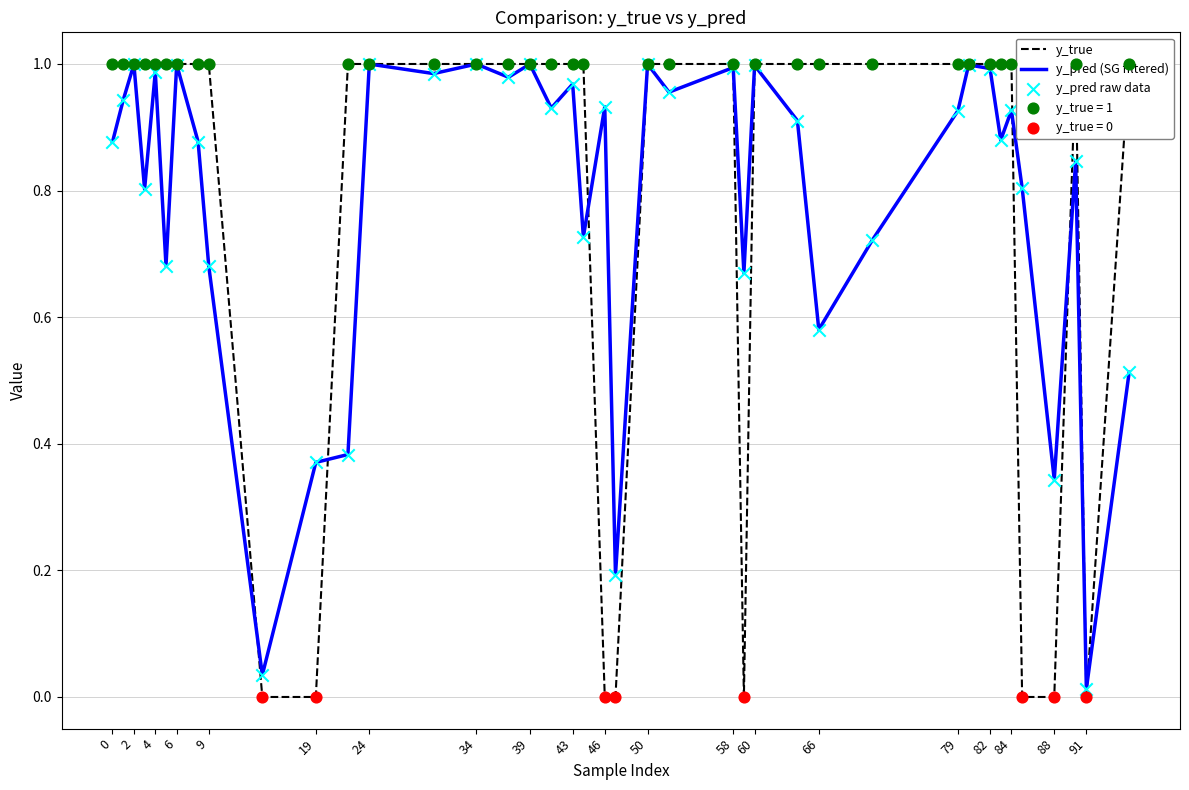

Which series contains the highest Y value?

y_true